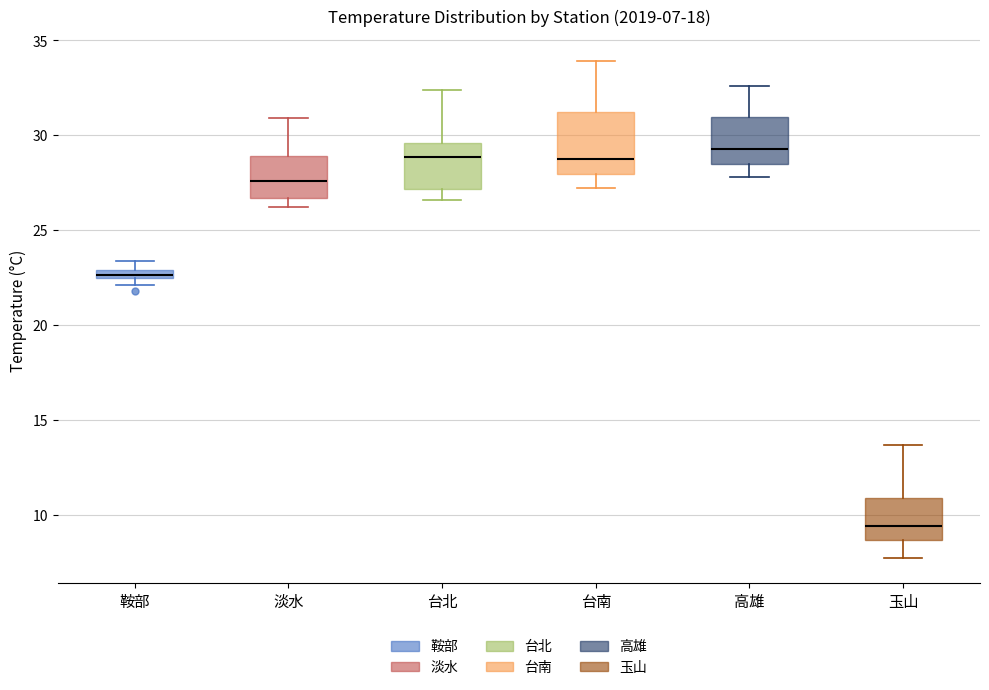

Comparing the boxes themselves (not the whiskers), which one is the tallest?

台南